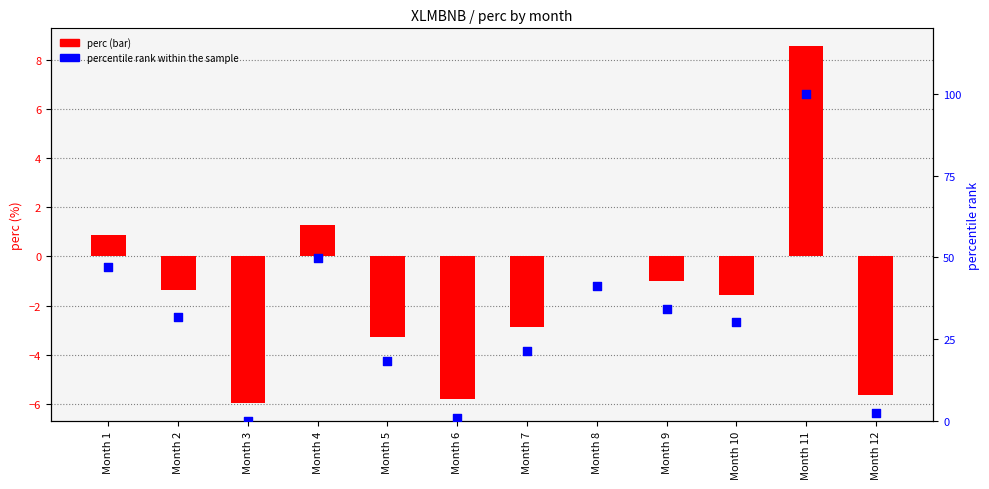

Which series has the largest Y range (max minus min)?

percentile rank within the sample